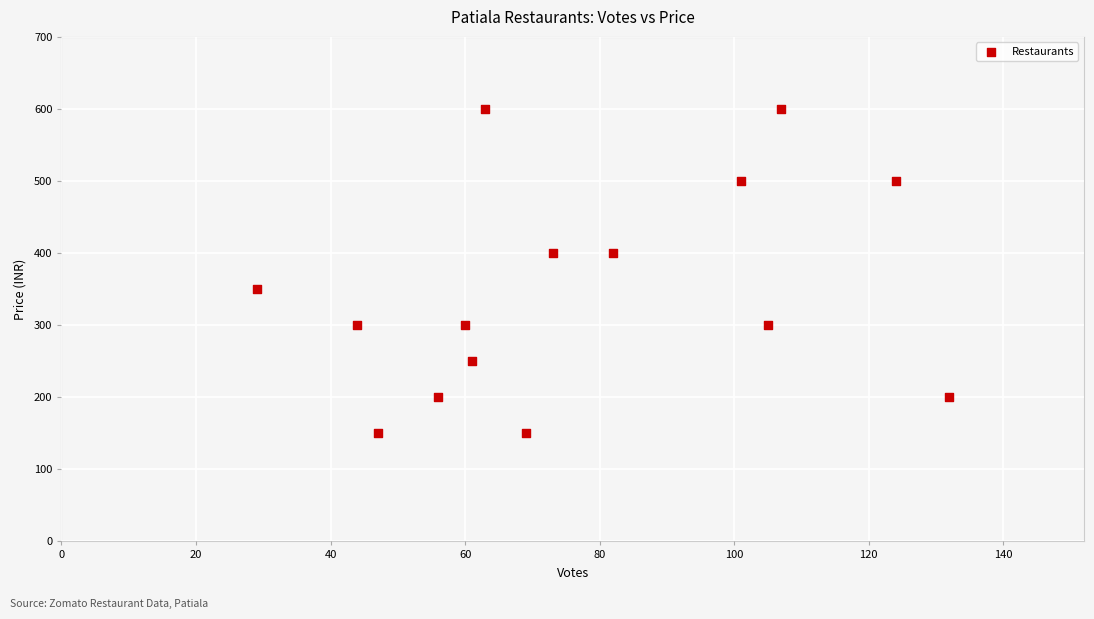

What is the range of X values (max minus min)?

103